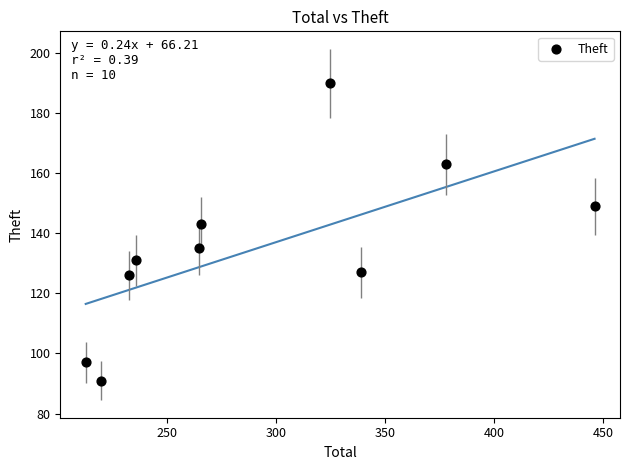

What Y value in the scatter plot is closest to 140?

143